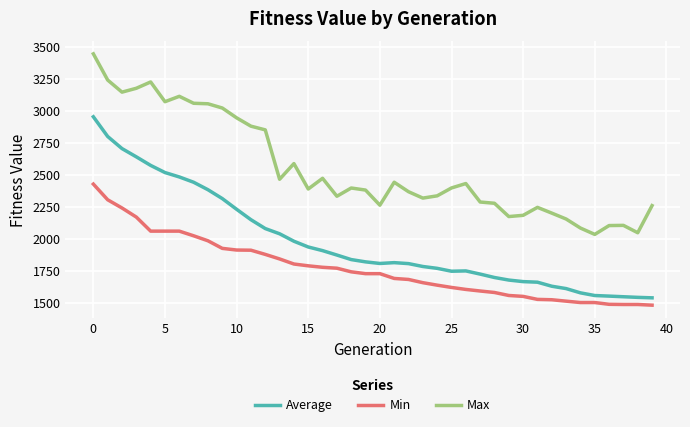

Which series has the largest total across all categories?

Max